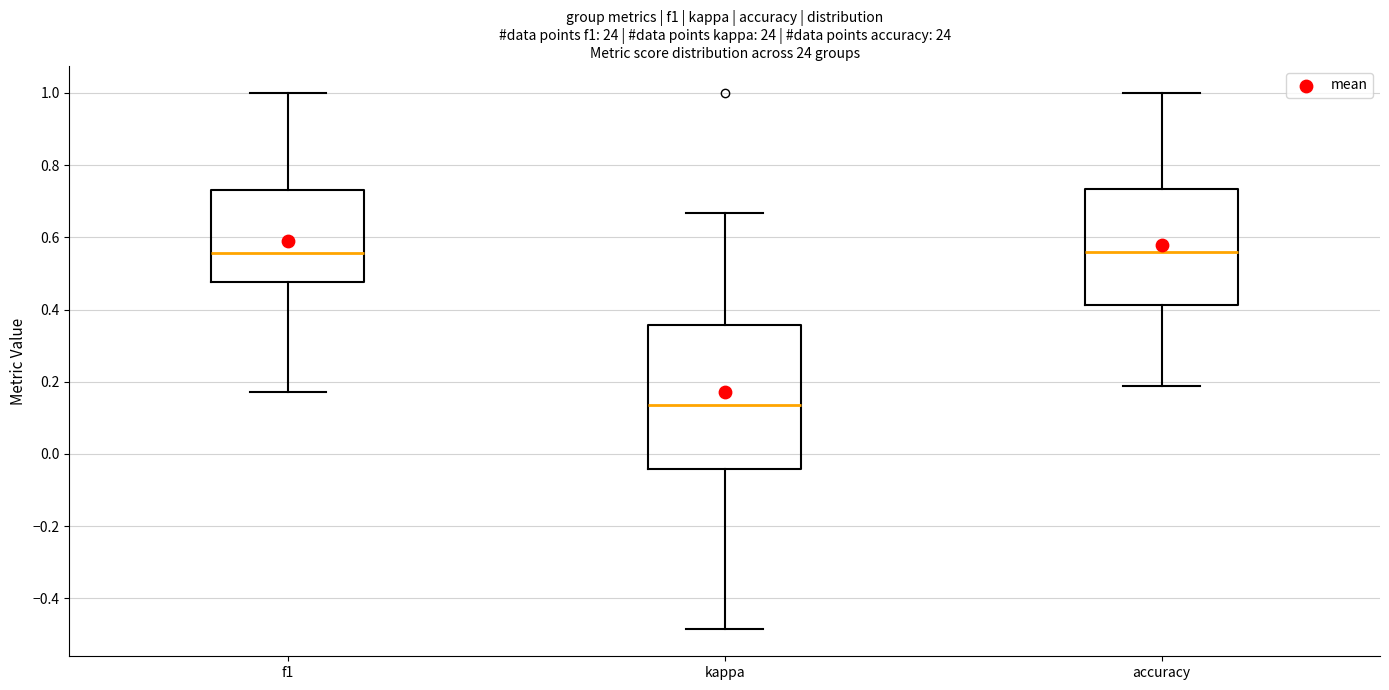

Reading left to right, read every box against the y-axis: the position of its median line, the range the box covers, and the ends of its whiskers. The values are not printed on the chart, so give them approximately, as read against the axis.

f1: median 0.56, box 0.48 to 0.72, whiskers 0.18 to 1.00
kappa: median 0.14, box -0.04 to 0.36, whiskers -0.48 to 0.66
accuracy: median 0.56, box 0.42 to 0.74, whiskers 0.18 to 1.00